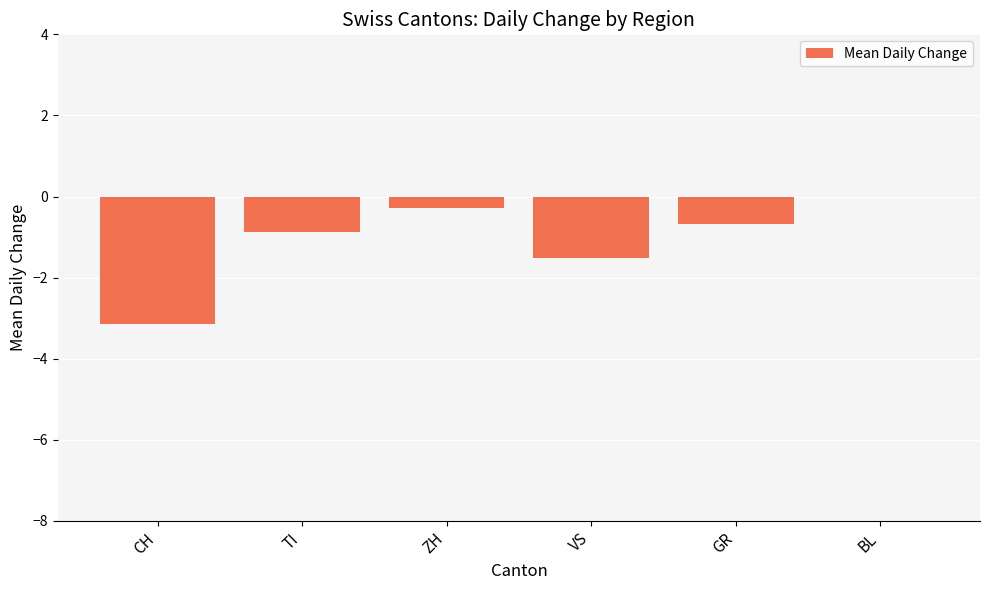

True or false: the data shows 0.0 at BL.

True